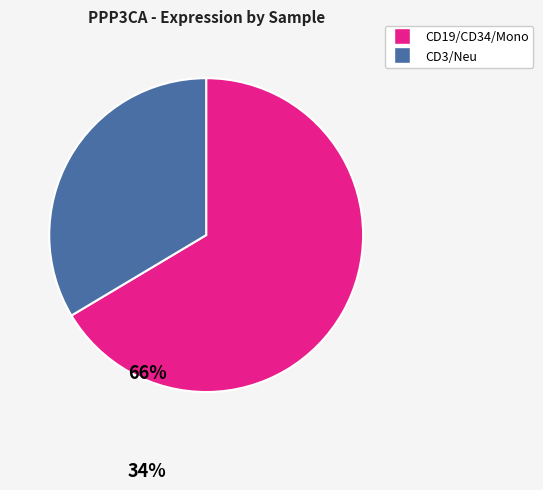

Count the number of slices in the pie.

2